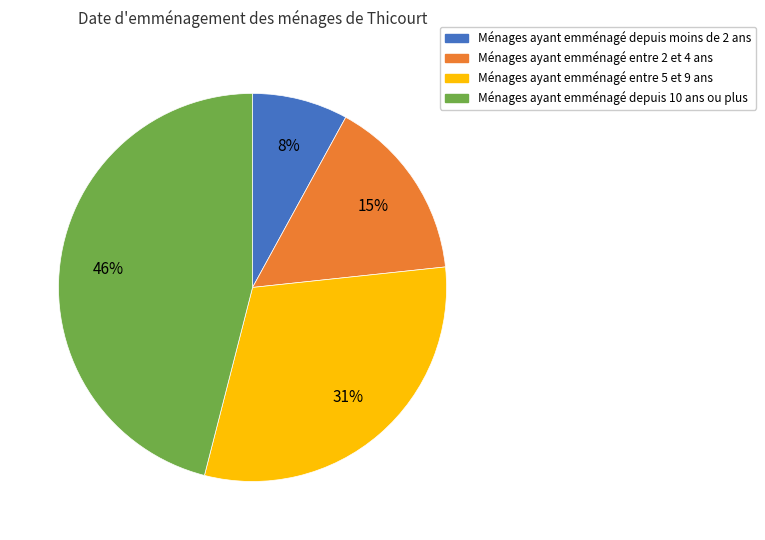

Is there a majority slice in this chart?

No